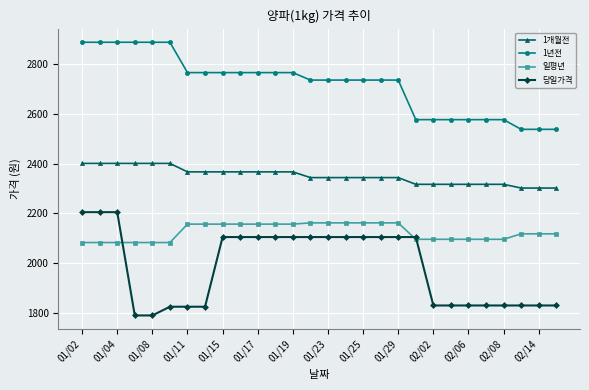

At how many categories does at least one series exceed 2055?

28